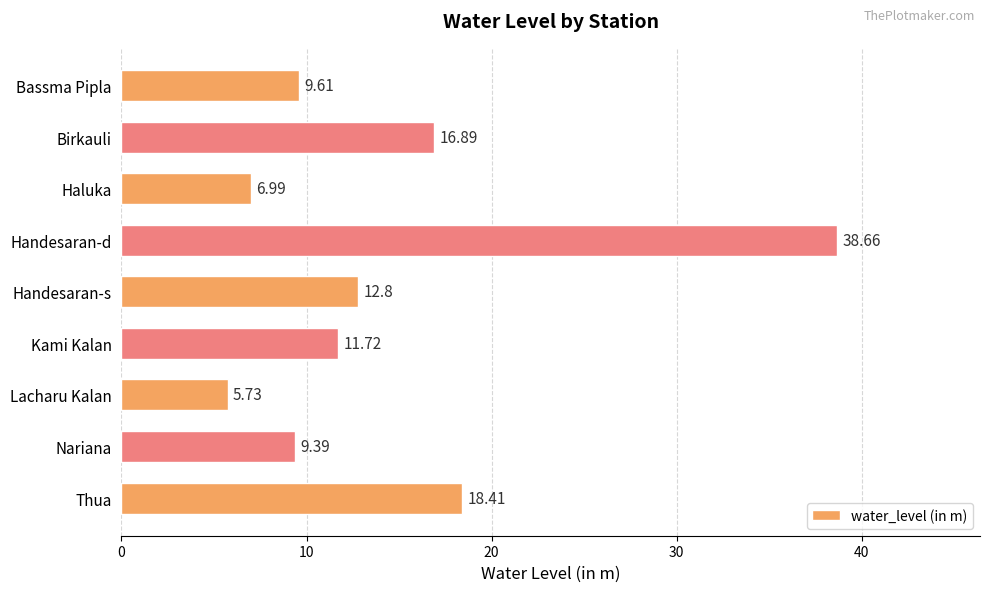

What is the label of the 5th bar from the top?

Handesaran-s